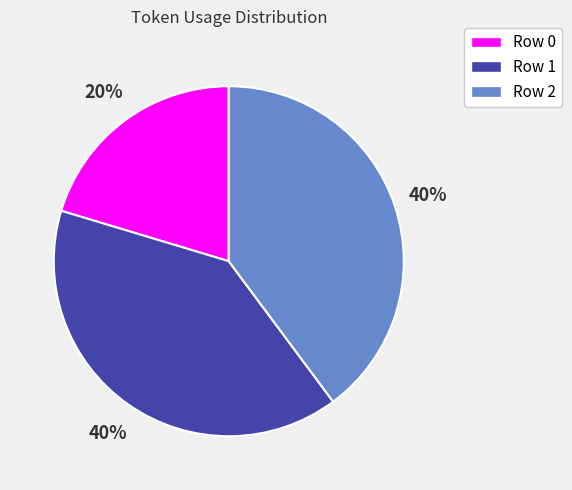

Do Row 1 and Row 0 together represent more than half of the pie?

Yes